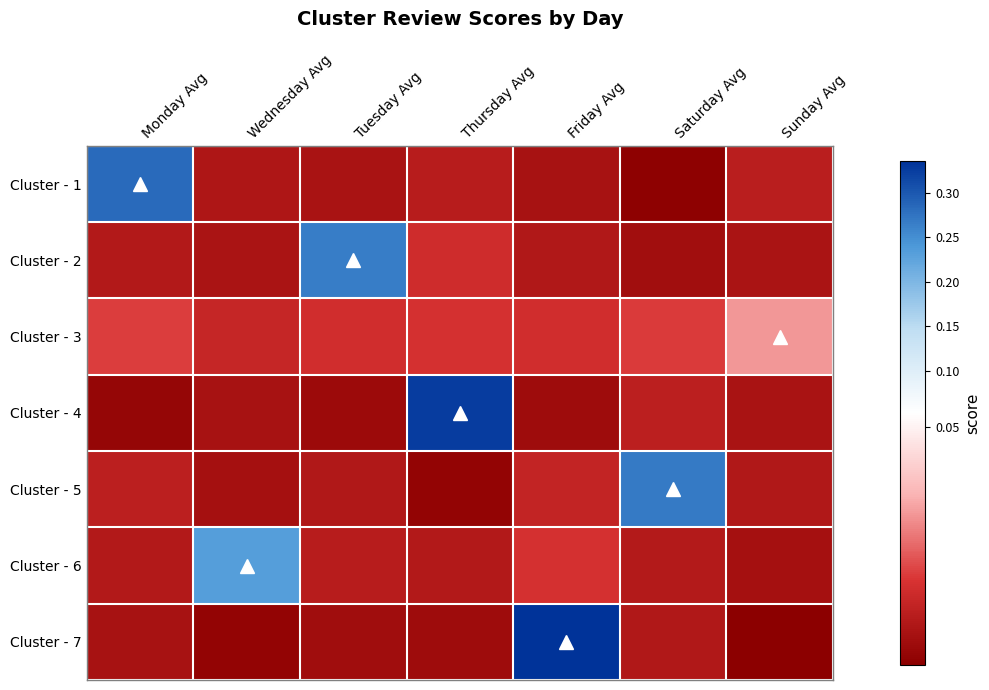

At Saturday Avg, list the series in order from smallest to largest.

Cluster - 1, Cluster - 2, Cluster - 7, Cluster - 6, Cluster - 4, Cluster - 3, Cluster - 5